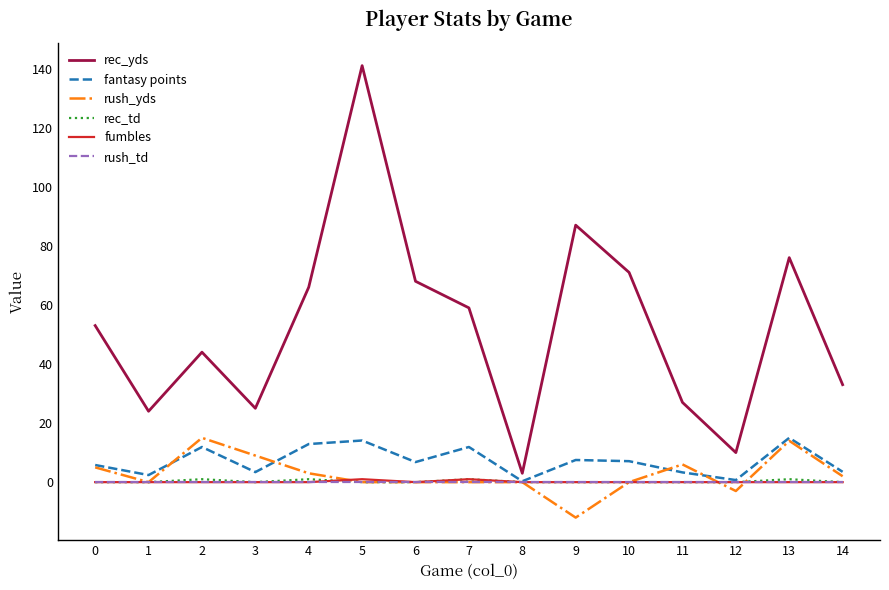

What is the greatest value displayed?

141.0